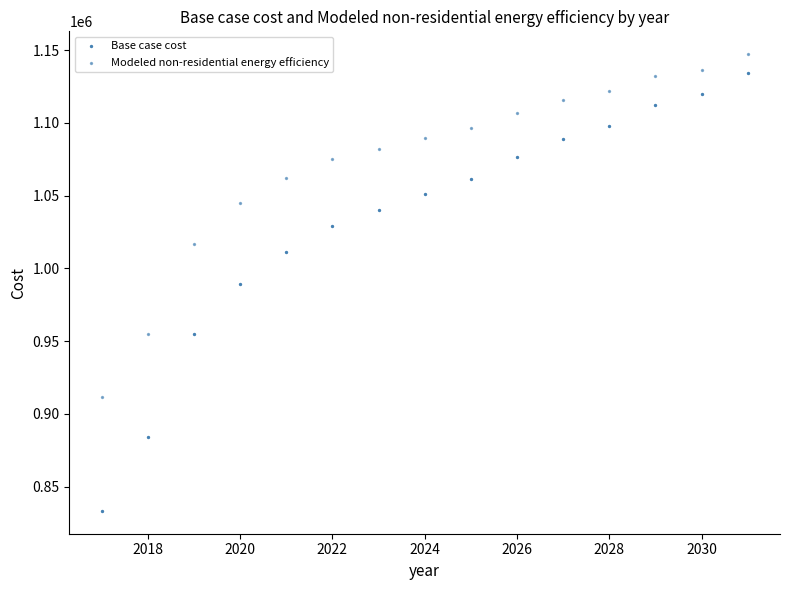

How many data points are displayed?

30